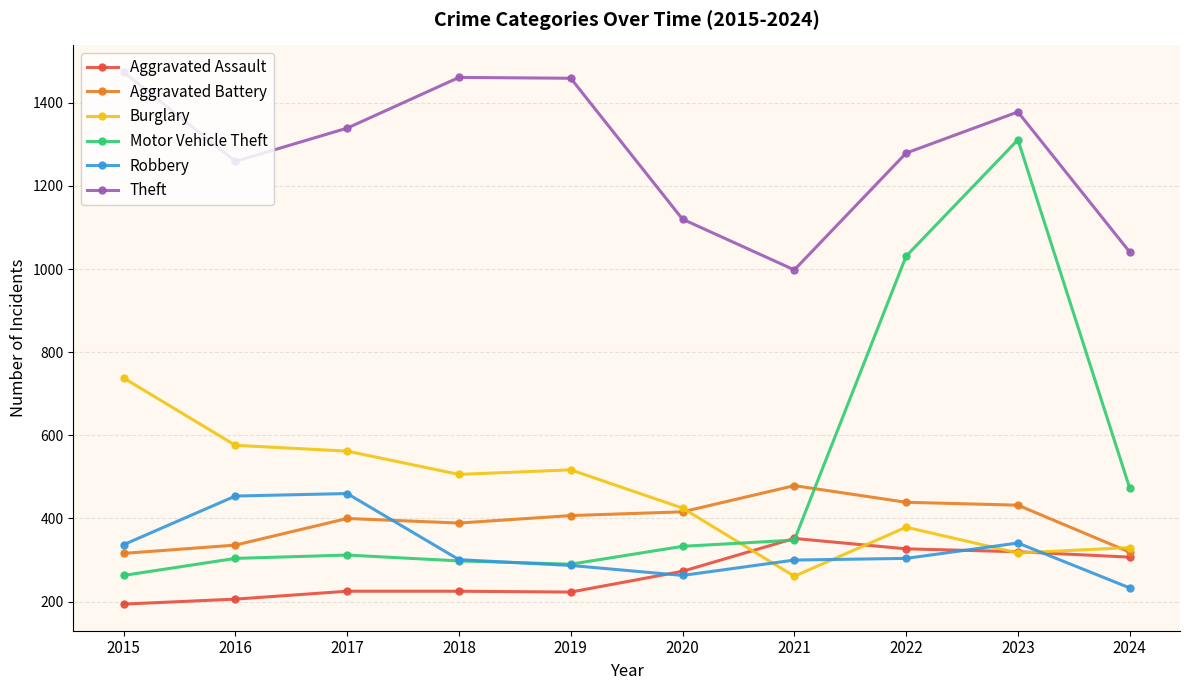

In Aggravated Assault, how many points are lower than both neighbors (excluding endpoints)?

1